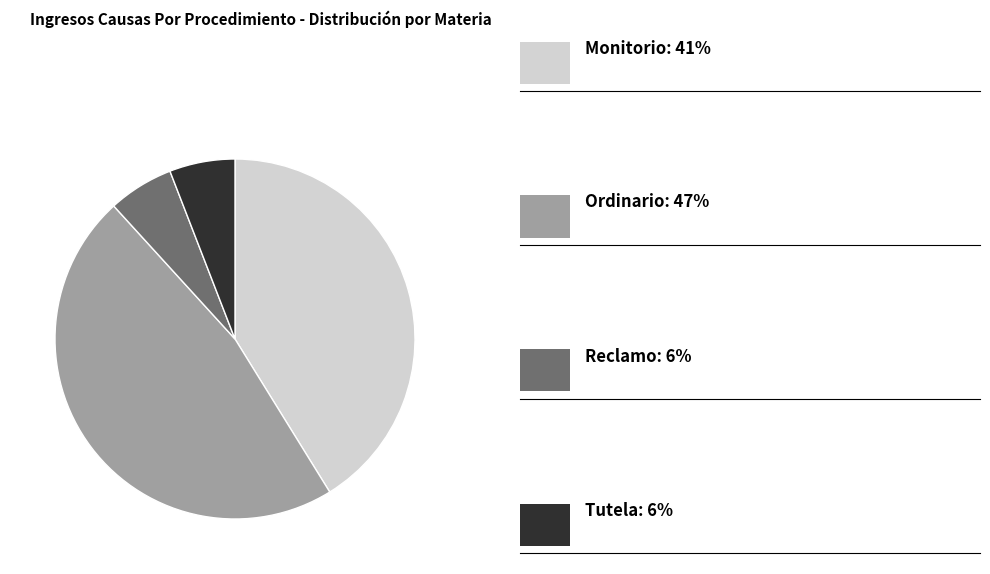

Is there a majority slice in this chart?

No